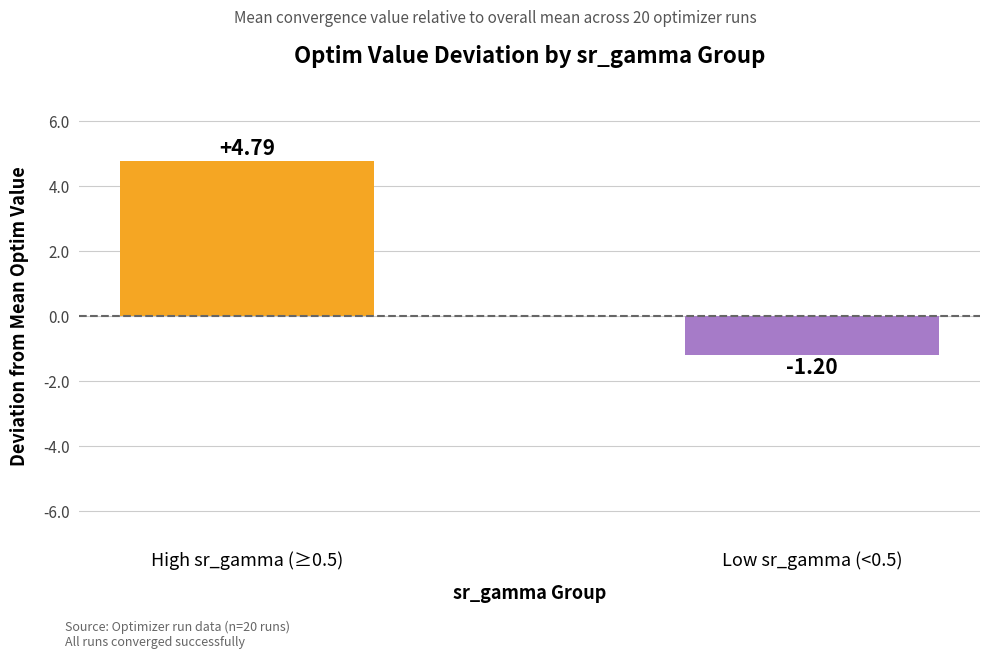

What is the difference between the values at Low sr_gamma (<0.5) and High sr_gamma (≥0.5)?

6.0